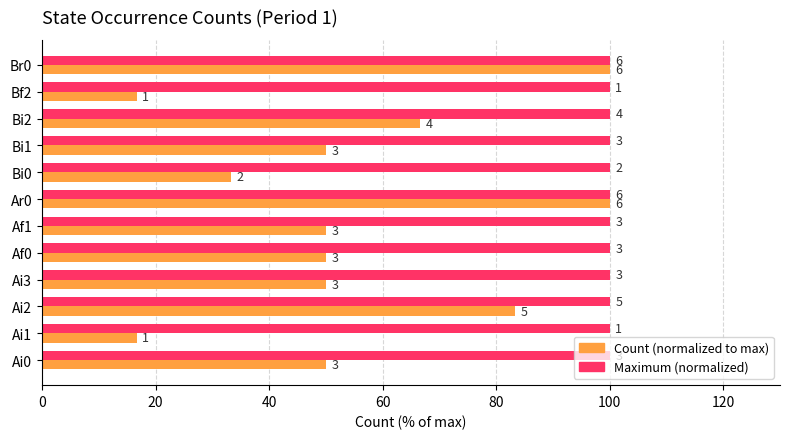

Count the number of data series in this chart.

2